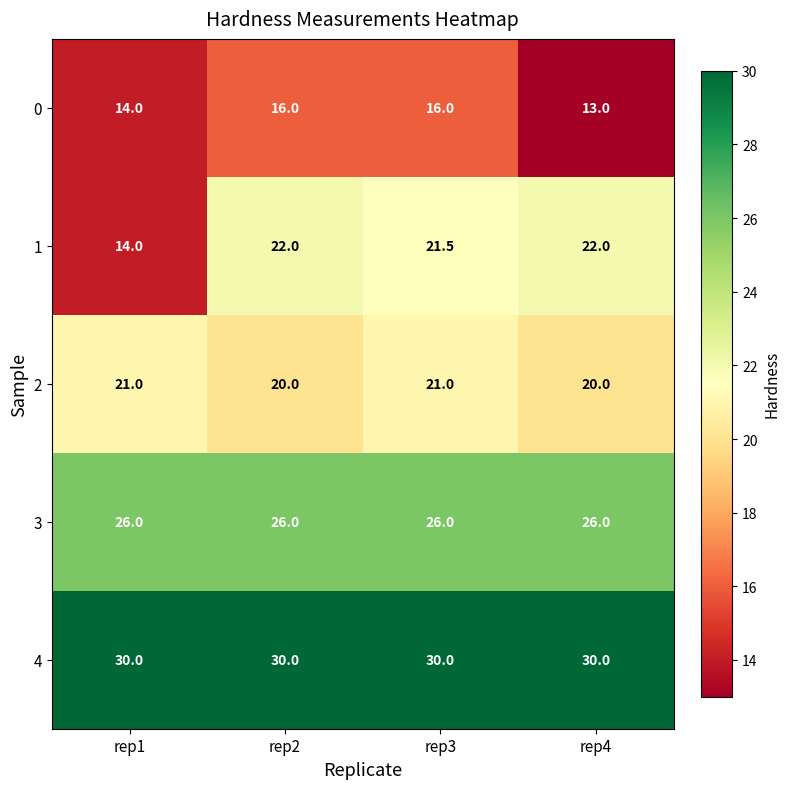

The value of 0 at rep1 is 14.0. True or false?

True